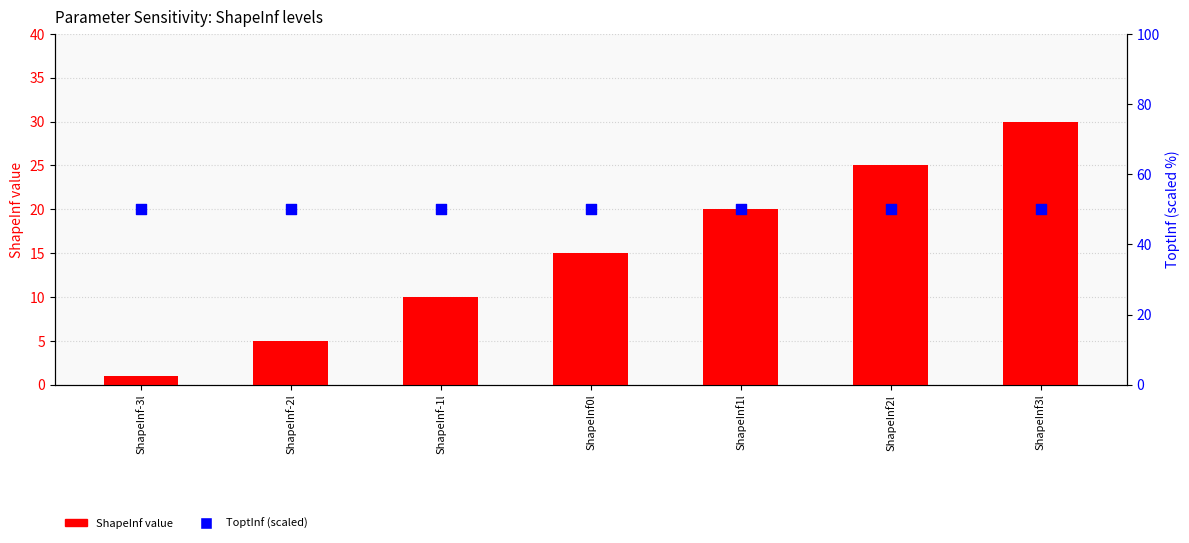

Which series has the largest total across all categories?

ToptInf (scaled)